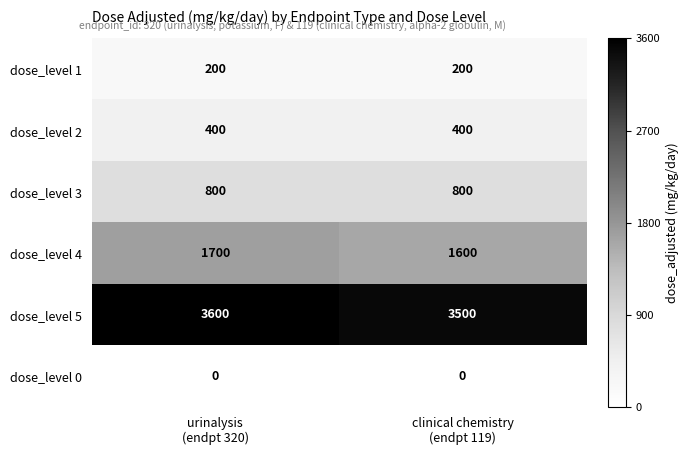

What is the sum of all dose_level 3 values?

1600